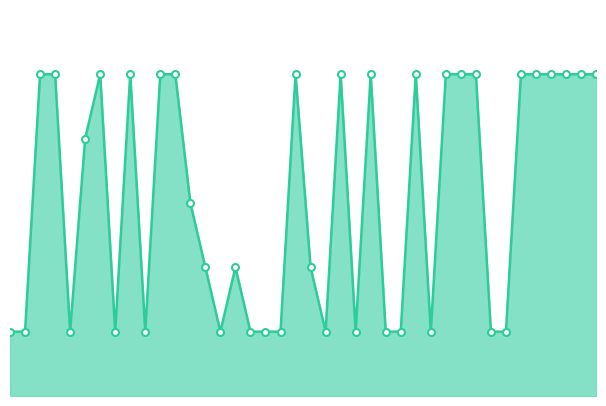

How many lines are shown in the chart?

1